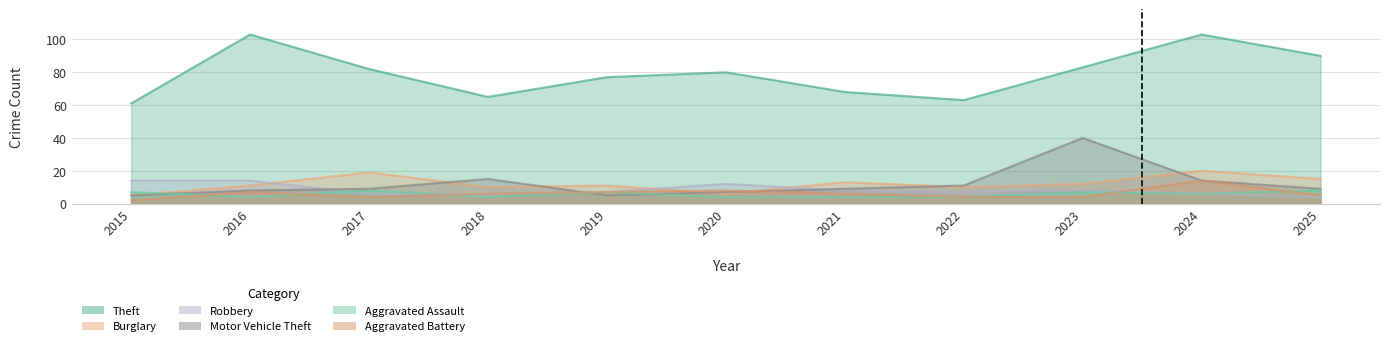

Reading left to right, what are all the values shown in this chart?

Theft: 2015=61	2016=103	2017=82	2018=65	2019=77	2020=80	2021=68	2022=63	2023=83	2024=103	2025=90
Burglary: 2015=5	2016=11	2017=19	2018=10	2019=11	2020=6	2021=13	2022=10	2023=12	2024=20	2025=15
Robbery: 2015=14	2016=14	2017=6	2018=5	2019=7	2020=12	2021=8	2022=7	2023=8	2024=6	2025=4
Motor Vehicle Theft: 2015=5	2016=8	2017=9	2018=15	2019=5	2020=7	2021=9	2022=11	2023=40	2024=14	2025=9
Aggravated Assault: 2015=7	2016=4	2017=8	2018=4	2019=7	2020=4	2021=4	2022=4	2023=7	2024=6	2025=8
Aggravated Battery: 2015=2	2016=7	2017=4	2018=6	2019=7	2020=8	2021=6	2022=4	2023=4	2024=14	2025=5